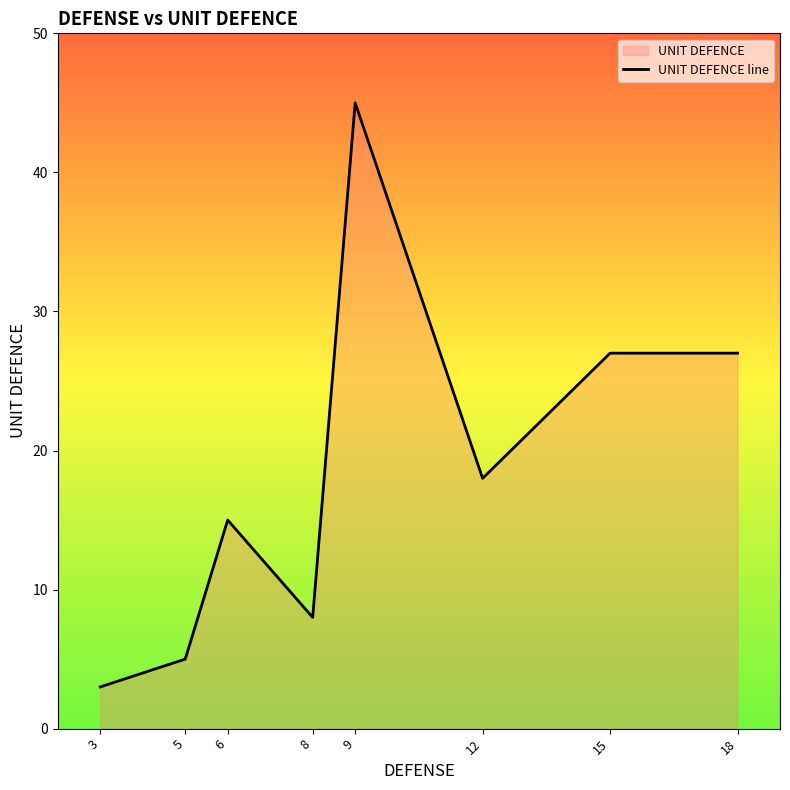

Between 6 and 8, which is larger?

6